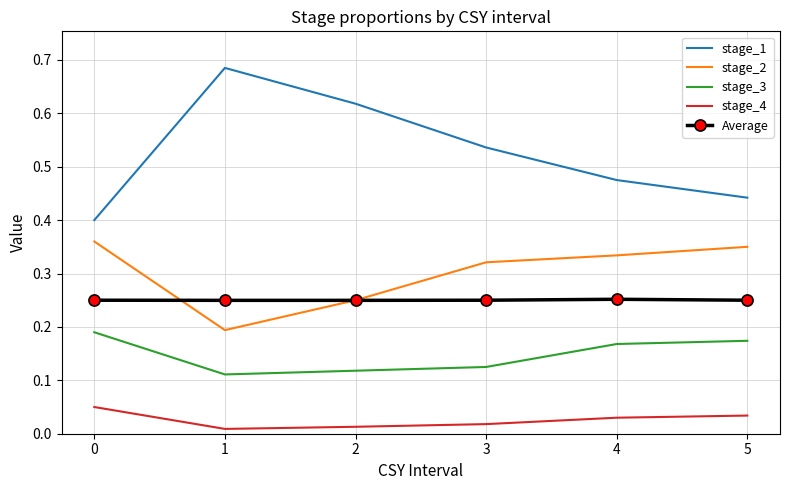

The value of stage_2 at 0 is 0.5. True or false?

False